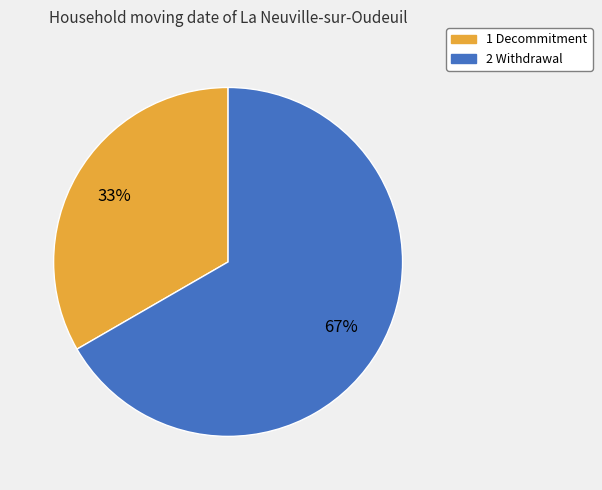

How many segments does this pie chart have?

2